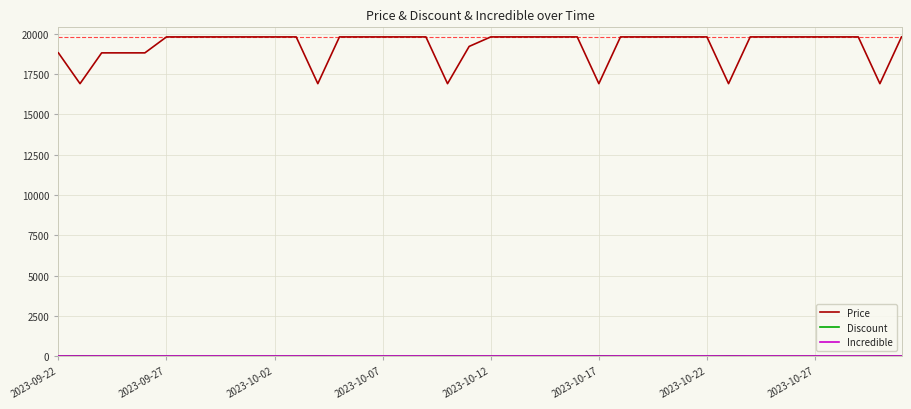

Which series has the largest range (max minus min)?

Price